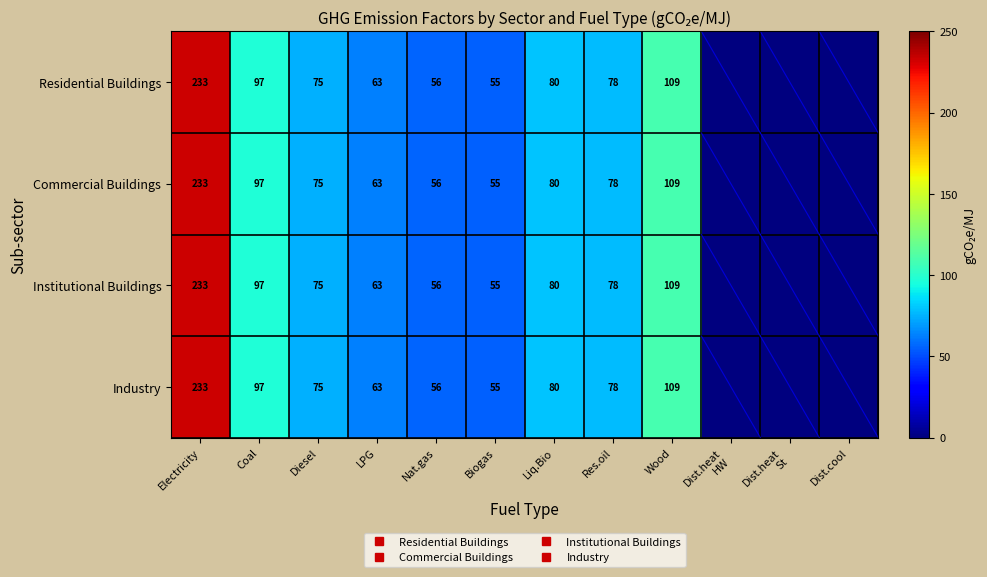

What is the total value across all series at Electricity?

931.0